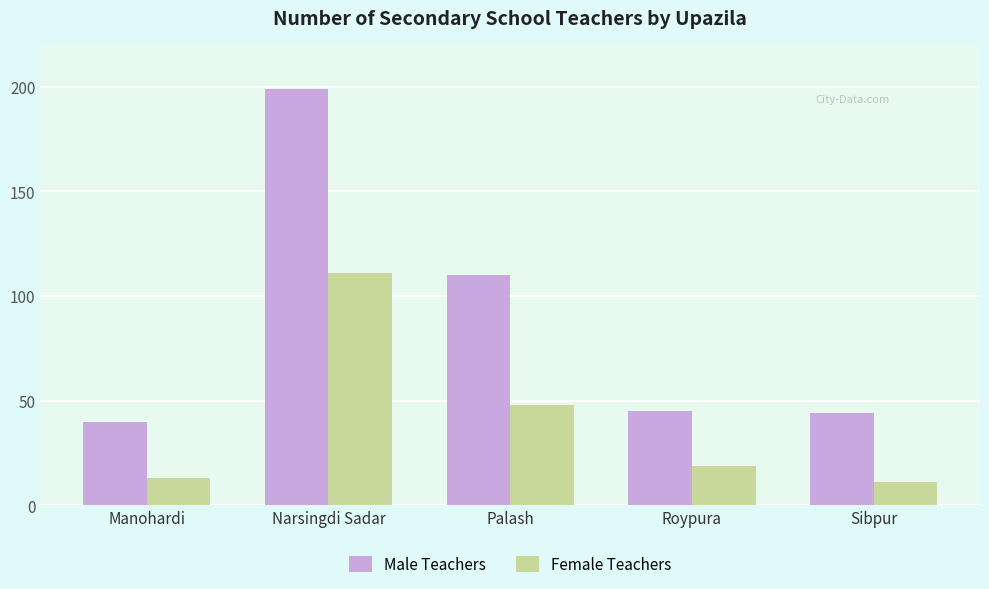

Rank the series by their maximum value, from lowest to highest.

Female Teachers, Male Teachers